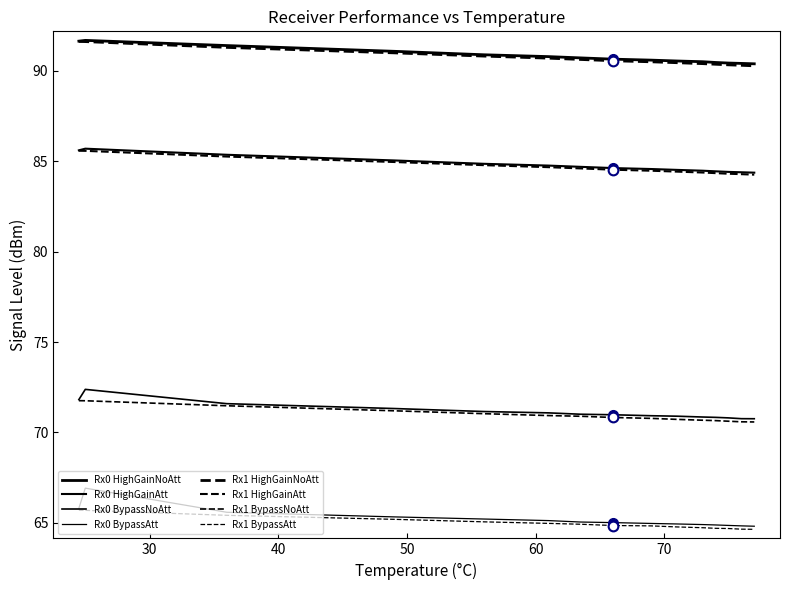

True or false: Rx1 BypassAtt and Rx1 BypassNoAtt intersect in this chart.

False